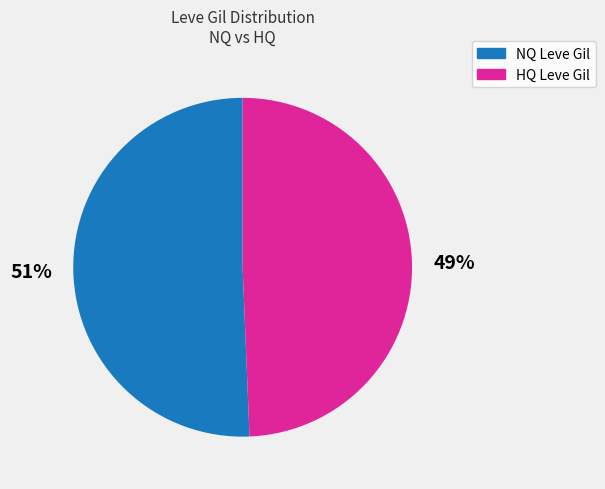

Is there a majority slice in this chart?

Yes